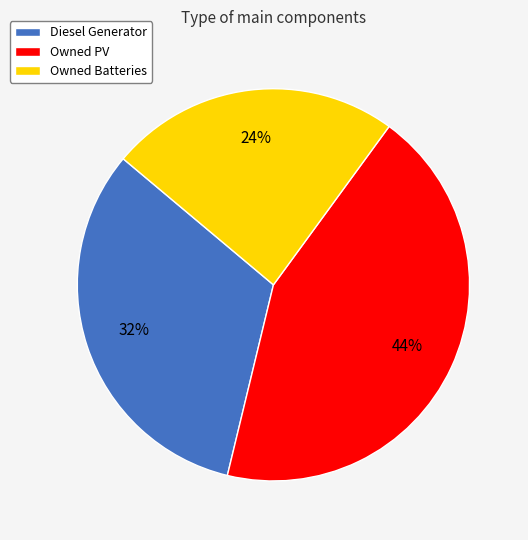

What is the ratio of the value at Owned PV to the value at Diesel Generator?

1.4